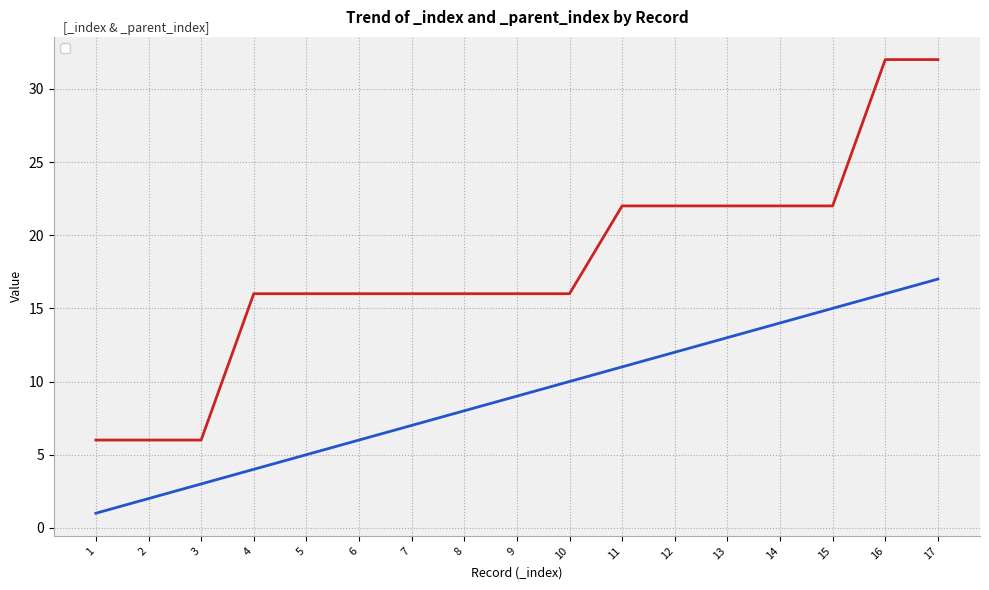

How many values in the _index series are below 9?

8